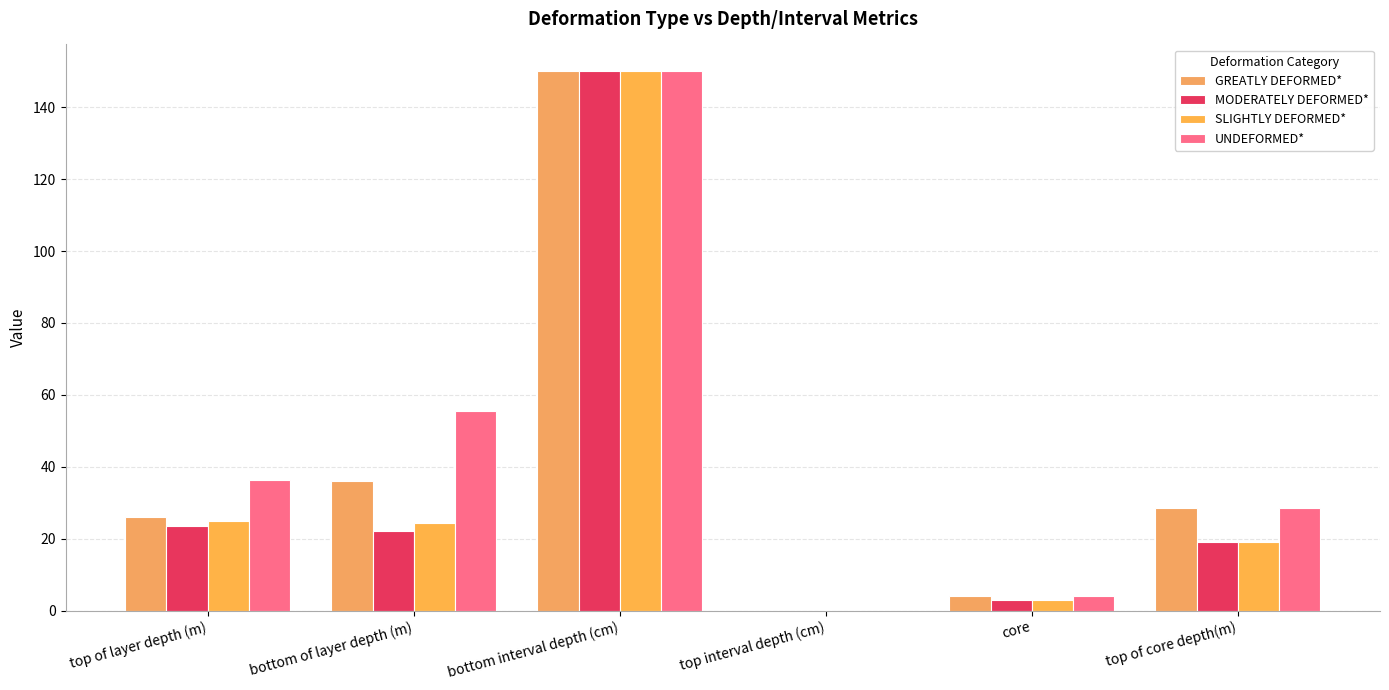

Which category has the highest value in the UNDEFORMED* series?

bottom interval depth (cm)